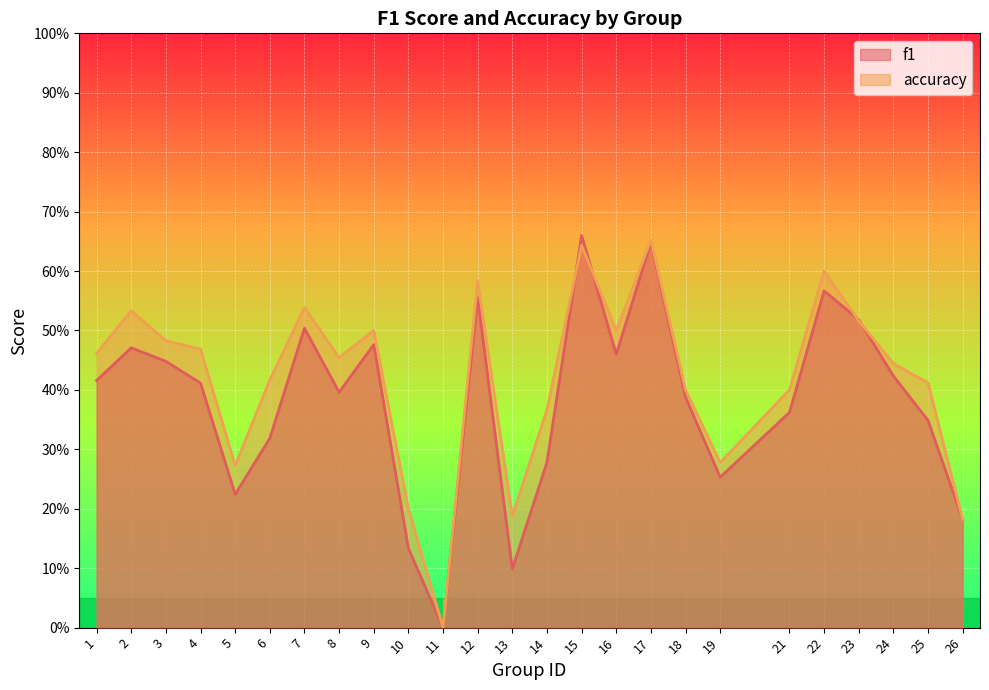

After their last crossing, which series has the higher values: f1 or accuracy?

accuracy